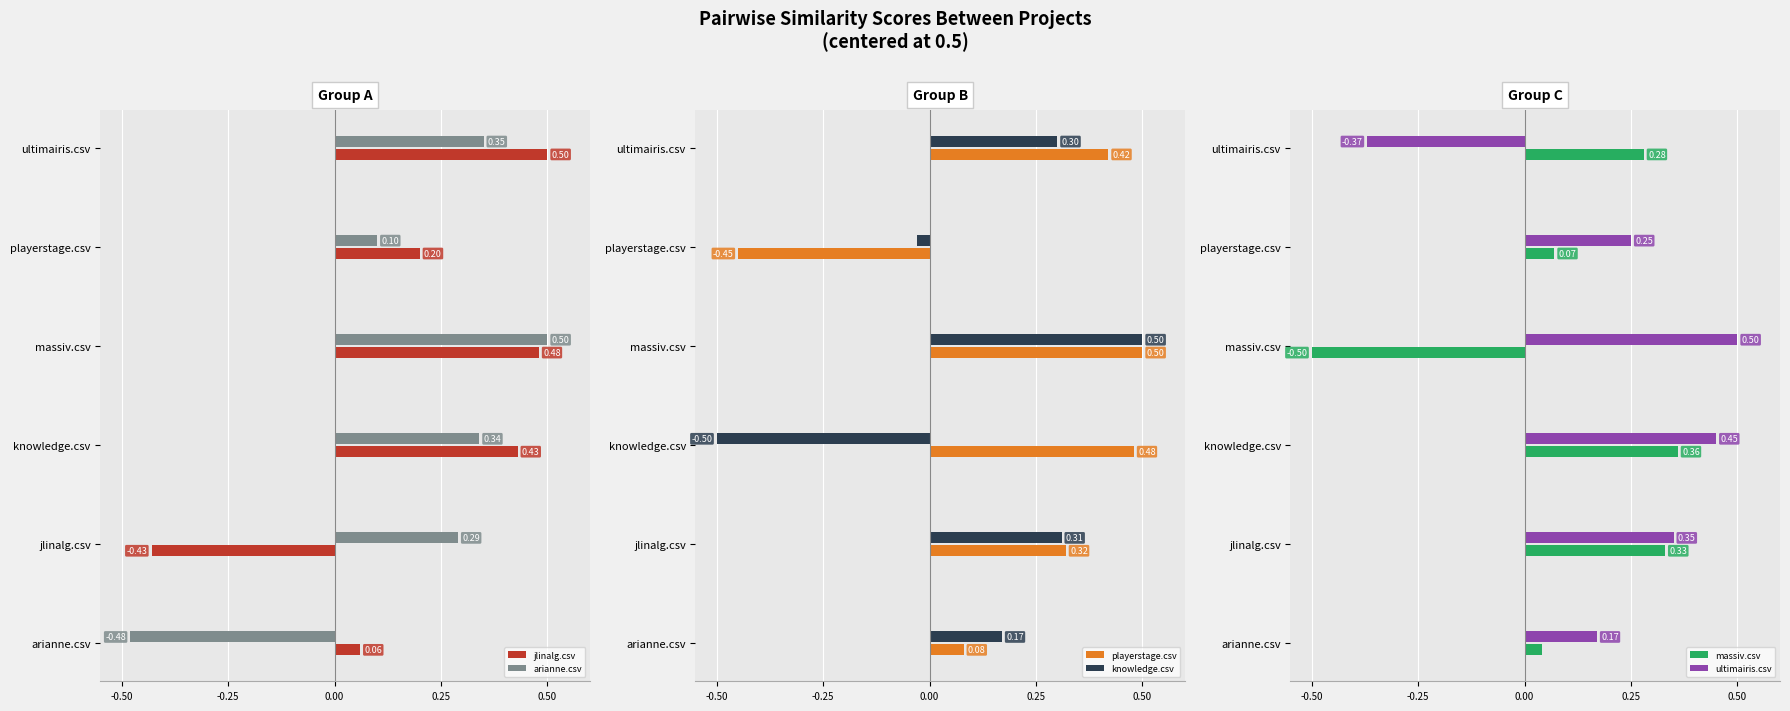

Rank the series by their maximum value, from highest to lowest.

jlinalg.csv, arianne.csv, playerstage.csv, knowledge.csv, ultimairis.csv, massiv.csv